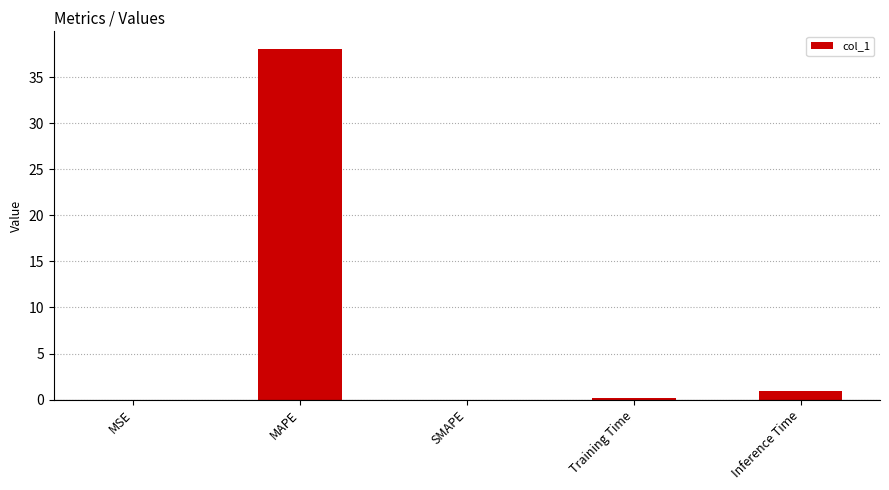

Read the value at MAPE.

38.1